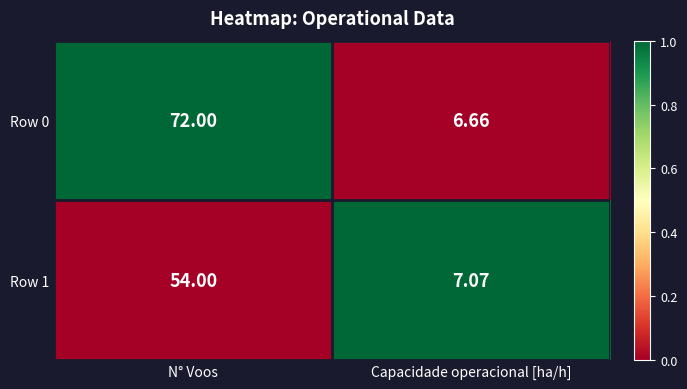

At which category is the sum across all series the highest?

N° Voos